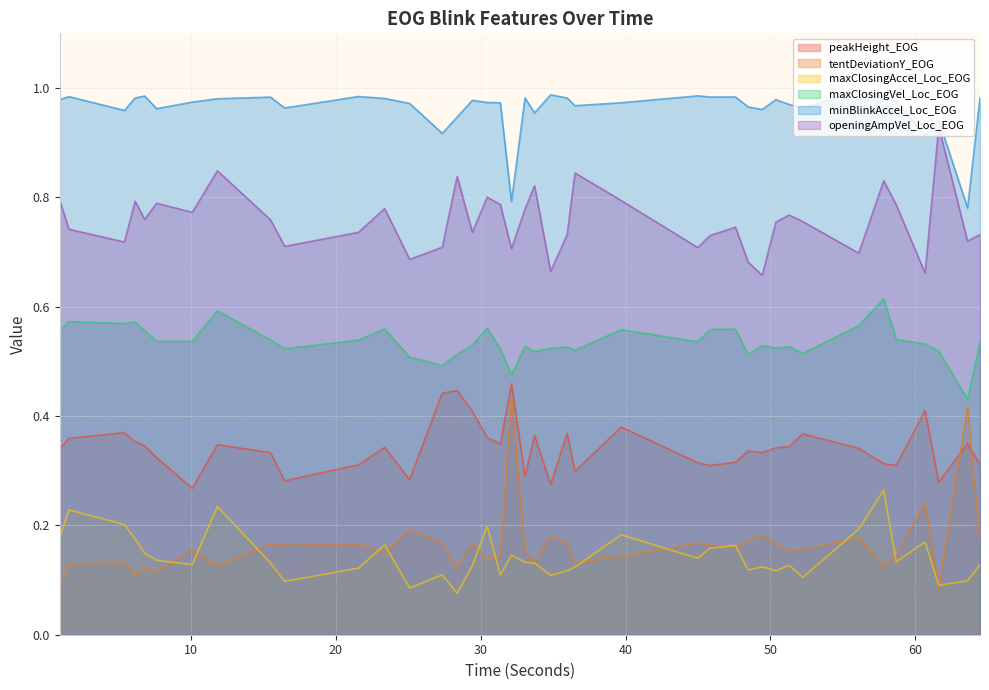

Which has a higher value, 16.485 or 25.107?

25.107